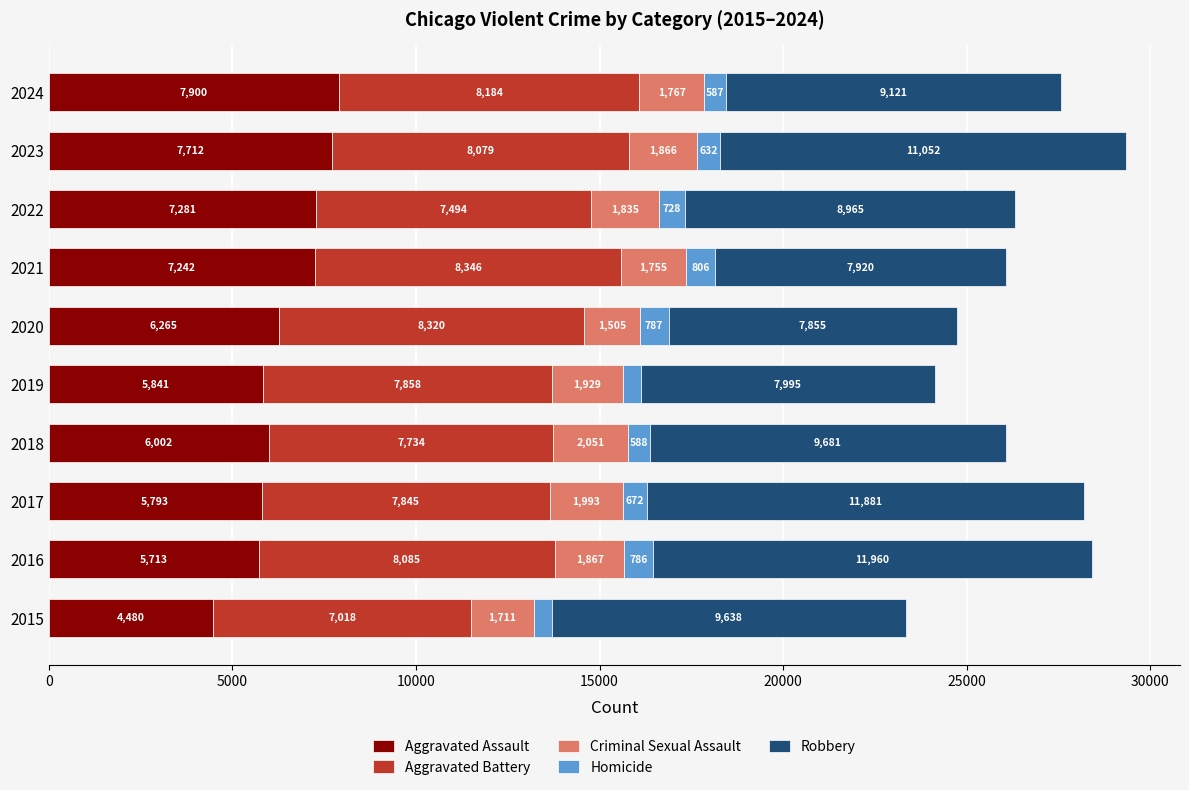

What is the total value across all series at 2018?

26056